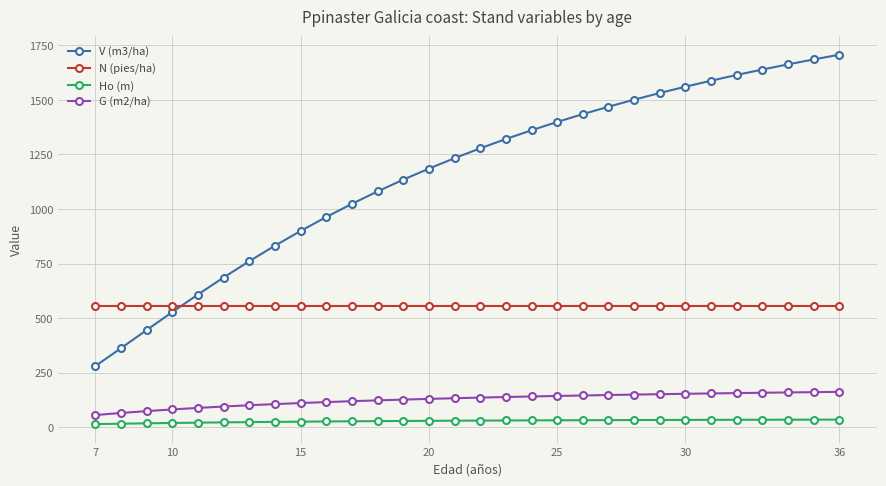

What is the average value of the V (m3/ha) series?

1159.0